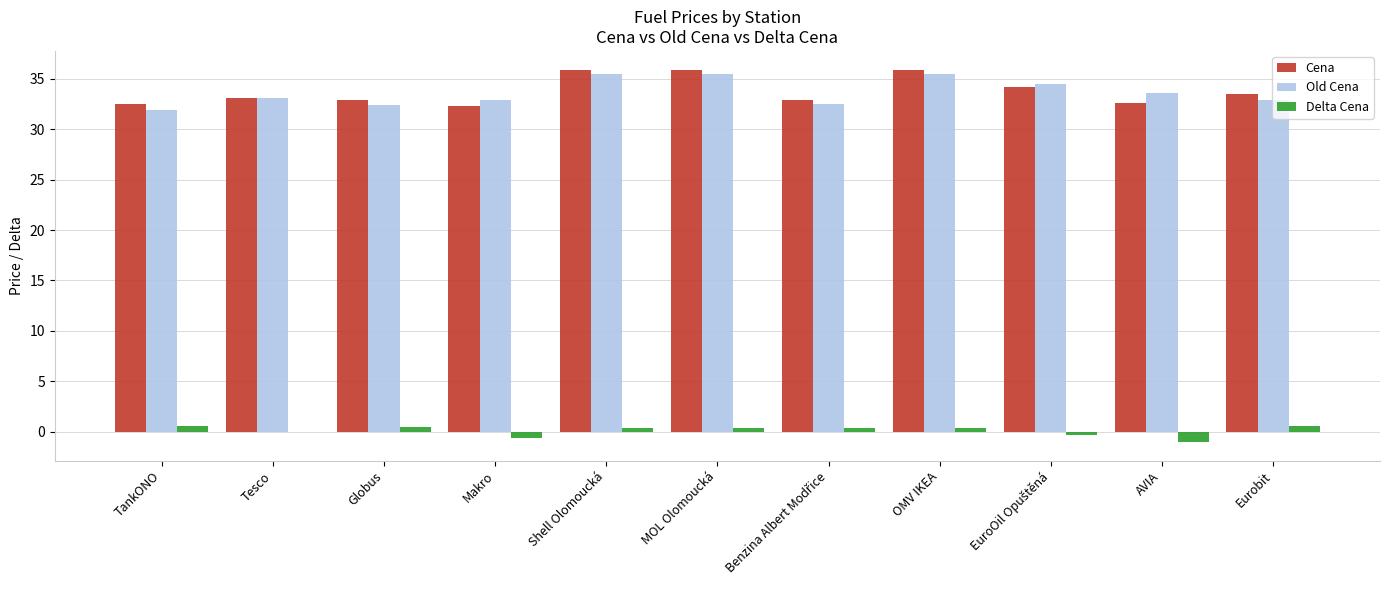

Is it true that Old Cena equals 57.9 at Eurobit?

False